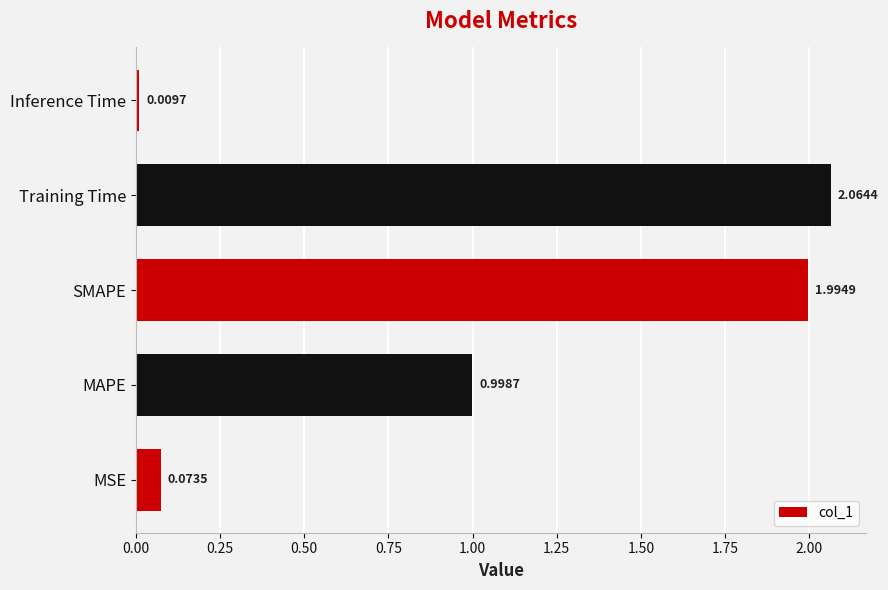

Rank the categories by value from highest to lowest.

Training Time, SMAPE, MAPE, MSE, Inference Time